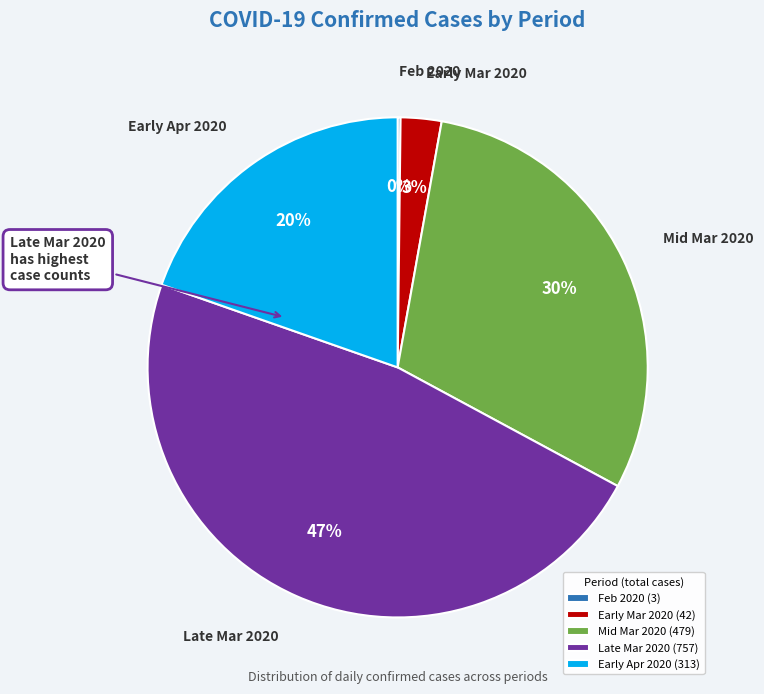

Does any single category account for the majority?

No